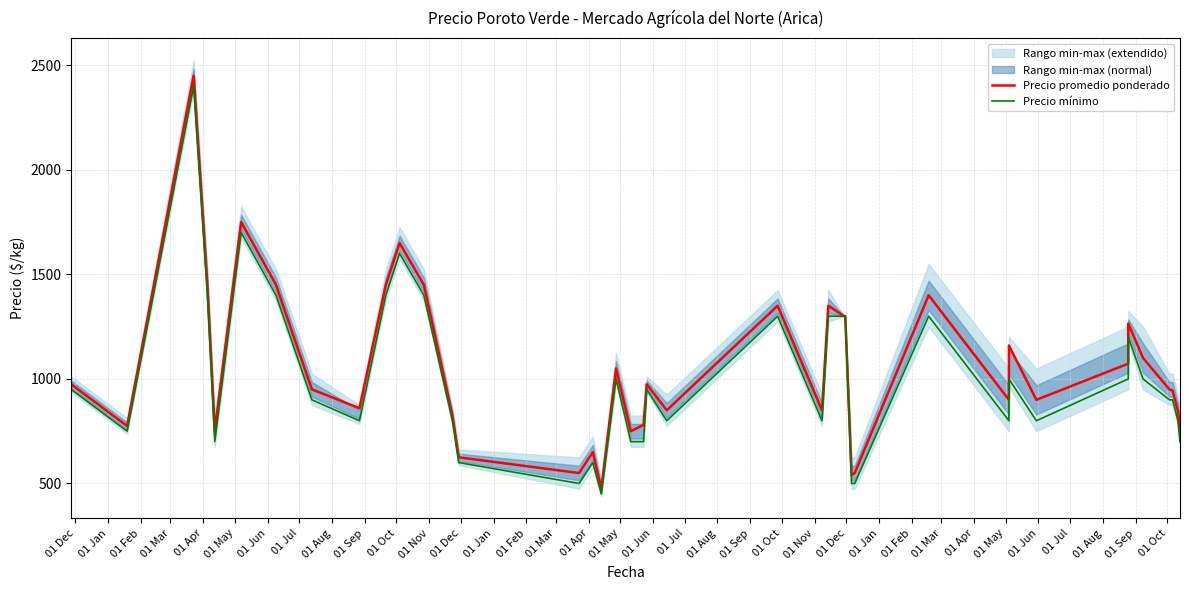

What is the spread (max minus min) of values at 01 Nov?

50